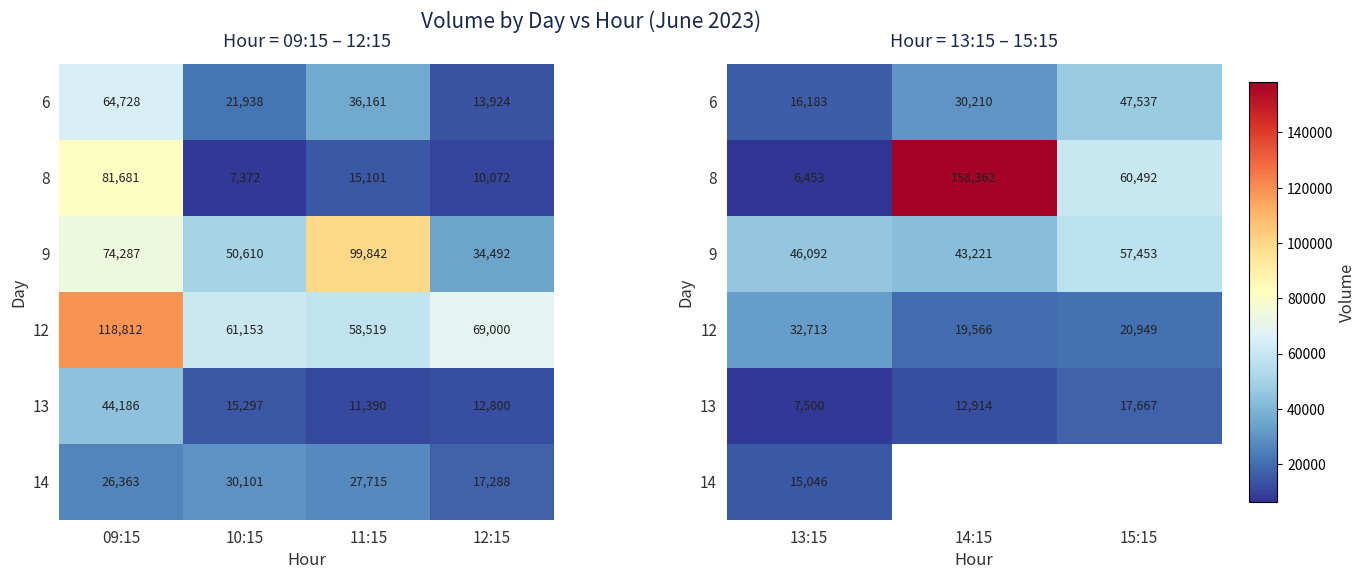

True or false: 6 has a value of 3325.0 at 13:15.

False